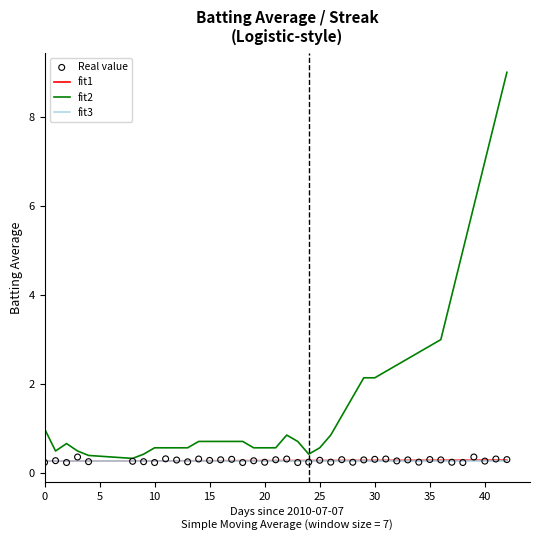

What is the lowest value of the fit2 series?

0.3